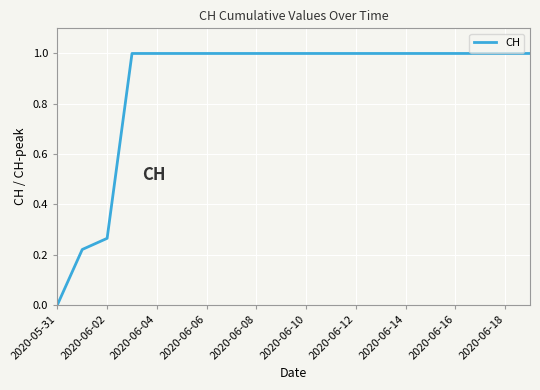

How many distinct data groups are displayed?

1